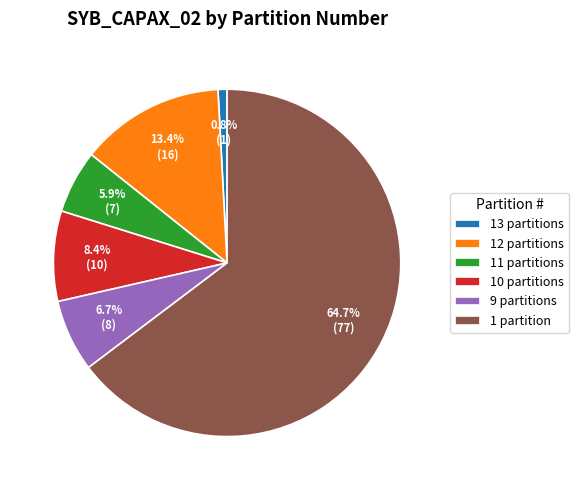

Combined, do 13 partitions and 1 partition account for over 50%?

Yes